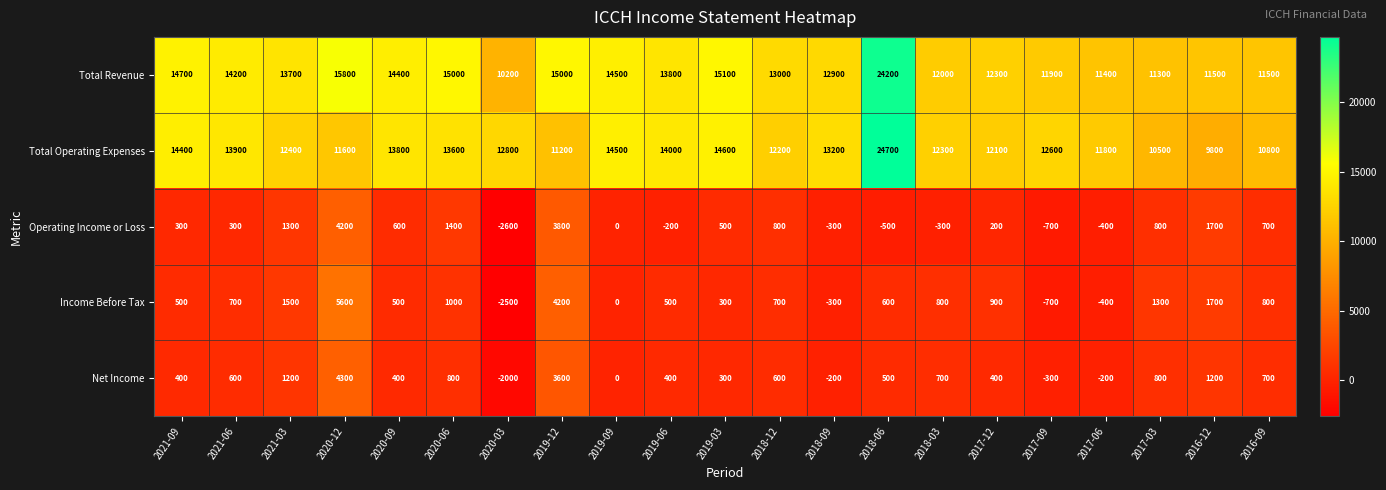

At which category is the sum across all series the highest?

2018-06